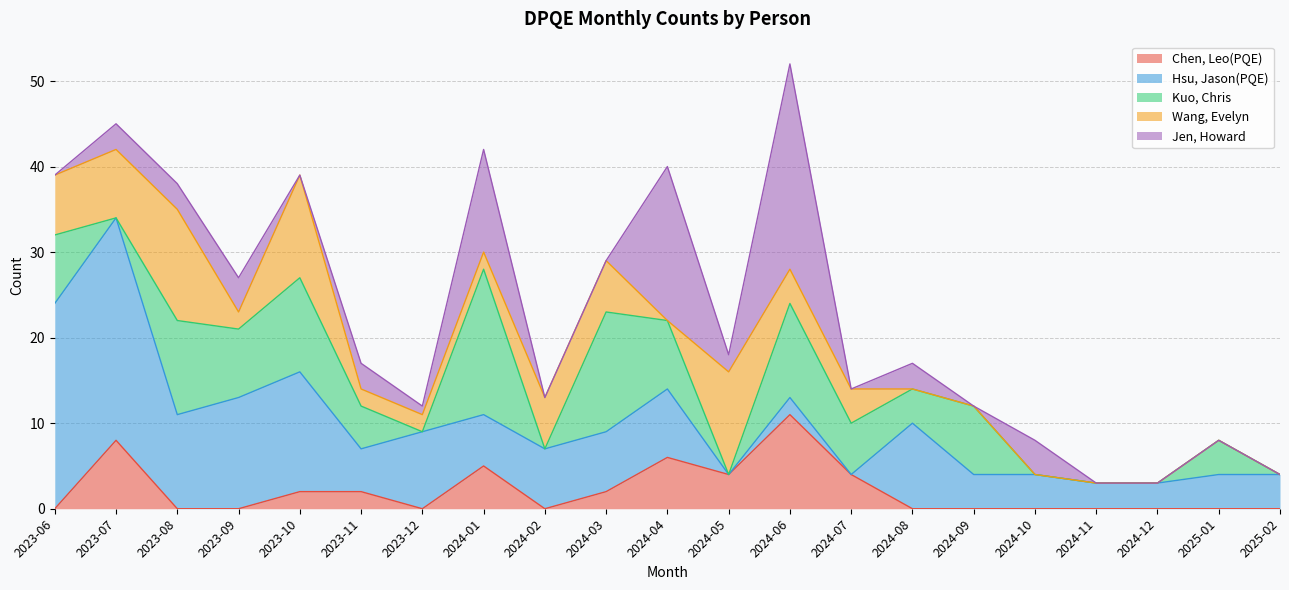

Reading left to right, extract all data points from this chart.

Chen, Leo(PQE): 2023-06=0	2023-07=8	2023-08=0	2023-09=0	2023-10=2	2023-11=2	2023-12=0	2024-01=5	2024-02=0	2024-03=2	2024-04=6	2024-05=4	2024-06=11	2024-07=4	2024-08=0	2024-09=0	2024-10=0	2024-11=0	2024-12=0	2025-01=0	2025-02=0
Hsu, Jason(PQE): 2023-06=24	2023-07=26	2023-08=11	2023-09=13	2023-10=14	2023-11=5	2023-12=9	2024-01=6	2024-02=7	2024-03=7	2024-04=8	2024-05=0	2024-06=2	2024-07=0	2024-08=10	2024-09=4	2024-10=4	2024-11=3	2024-12=3	2025-01=4	2025-02=4
Kuo, Chris: 2023-06=8	2023-07=0	2023-08=11	2023-09=8	2023-10=11	2023-11=5	2023-12=0	2024-01=17	2024-02=0	2024-03=14	2024-04=8	2024-05=0	2024-06=11	2024-07=6	2024-08=4	2024-09=8	2024-10=0	2024-11=0	2024-12=0	2025-01=4	2025-02=0
Wang, Evelyn: 2023-06=7	2023-07=8	2023-08=13	2023-09=2	2023-10=12	2023-11=2	2023-12=2	2024-01=2	2024-02=6	2024-03=6	2024-04=0	2024-05=12	2024-06=4	2024-07=4	2024-08=0	2024-09=0	2024-10=0	2024-11=0	2024-12=0	2025-01=0	2025-02=0
Jen, Howard: 2023-06=0	2023-07=3	2023-08=3	2023-09=4	2023-10=0	2023-11=3	2023-12=1	2024-01=12	2024-02=0	2024-03=0	2024-04=18	2024-05=2	2024-06=24	2024-07=0	2024-08=3	2024-09=0	2024-10=4	2024-11=0	2024-12=0	2025-01=0	2025-02=0